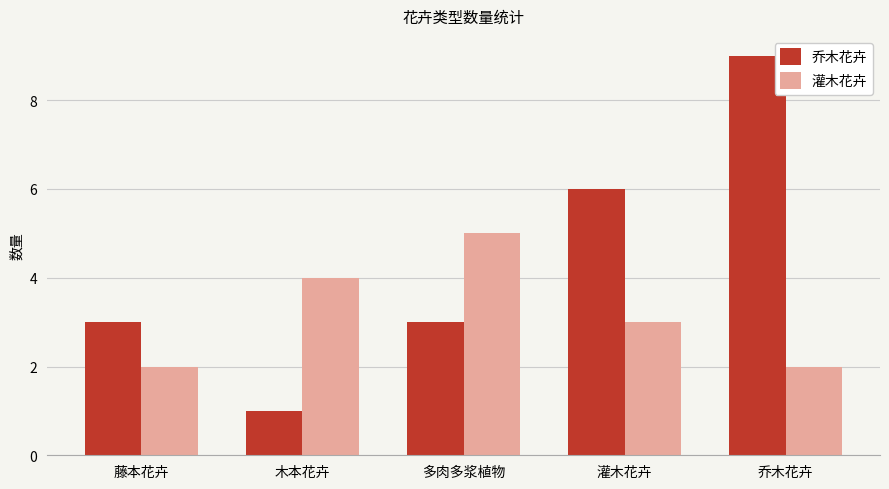

What is the label of the 1st bar from the left?

藤本花卉